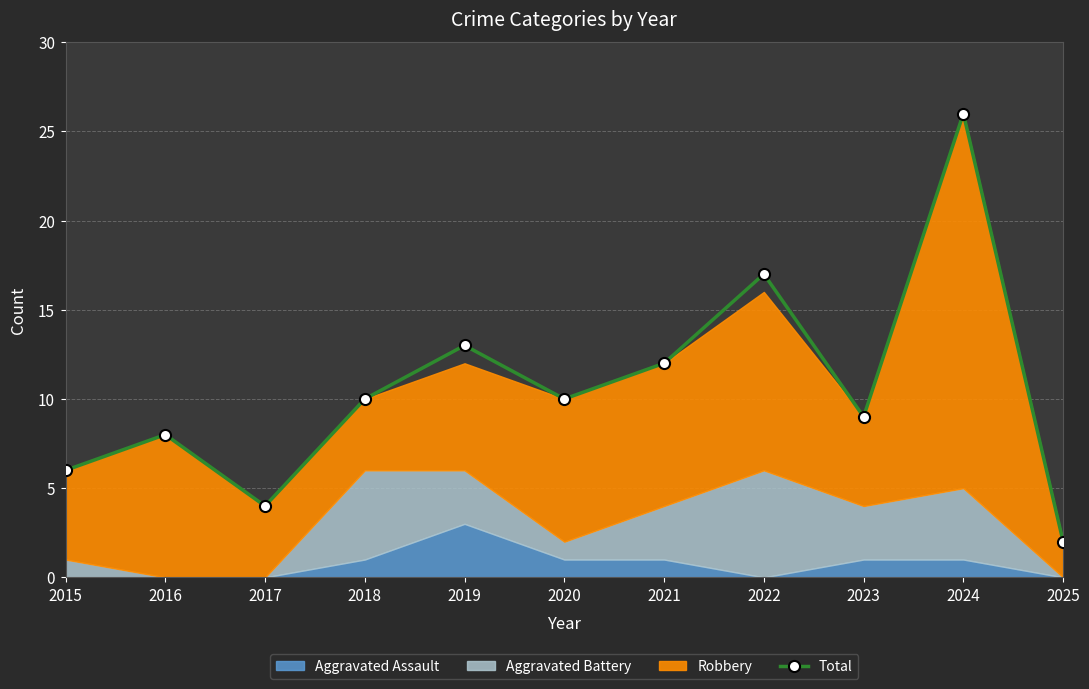

What is the difference between the values at 2023 and 2018?

1